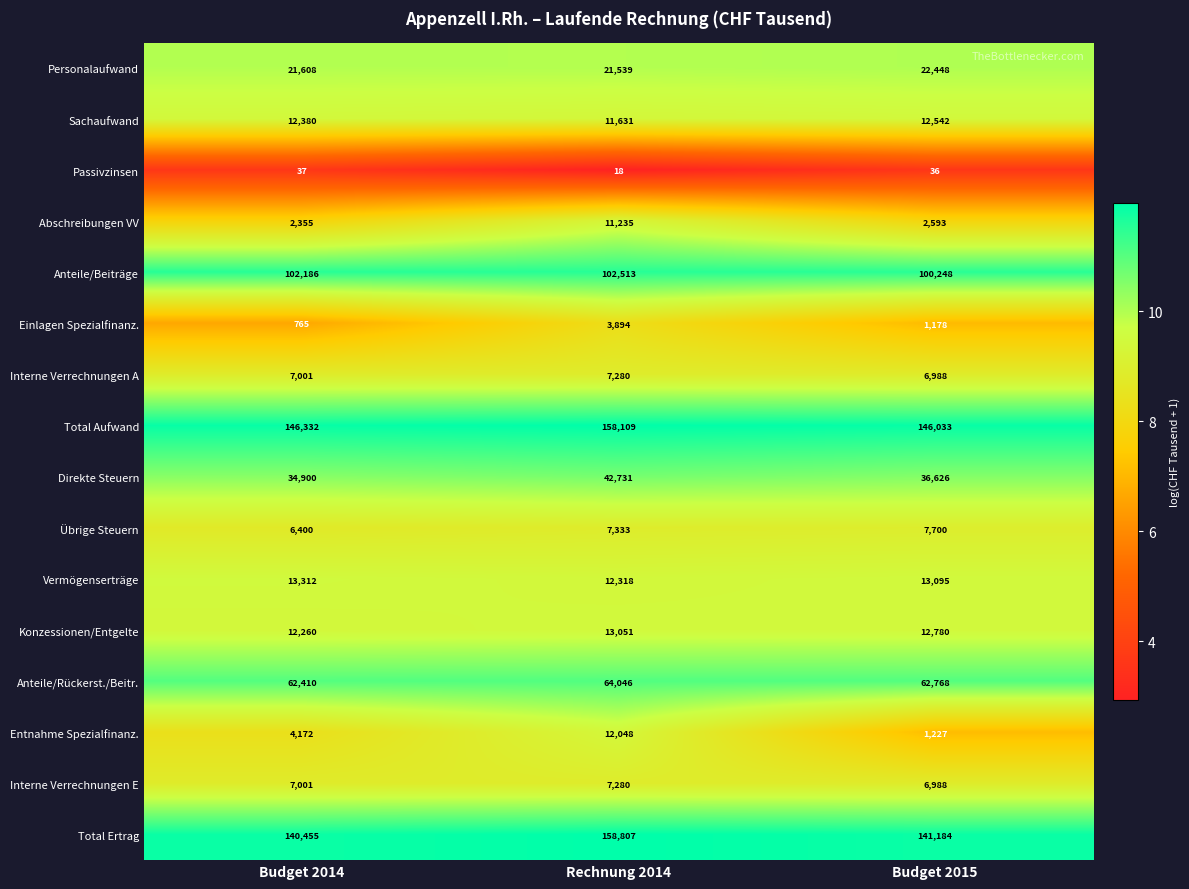

What is the smallest value displayed?

18